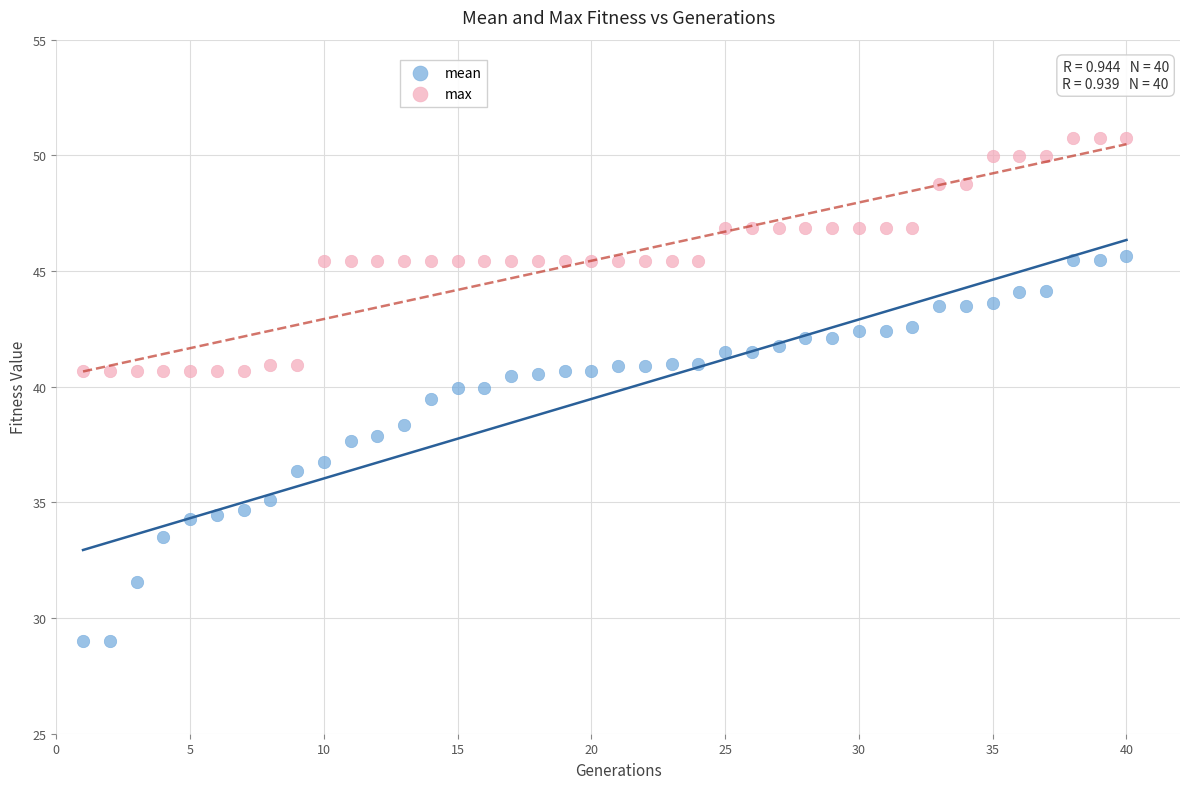

Across all data points, what is the range of Y values (max minus min)?

21.7